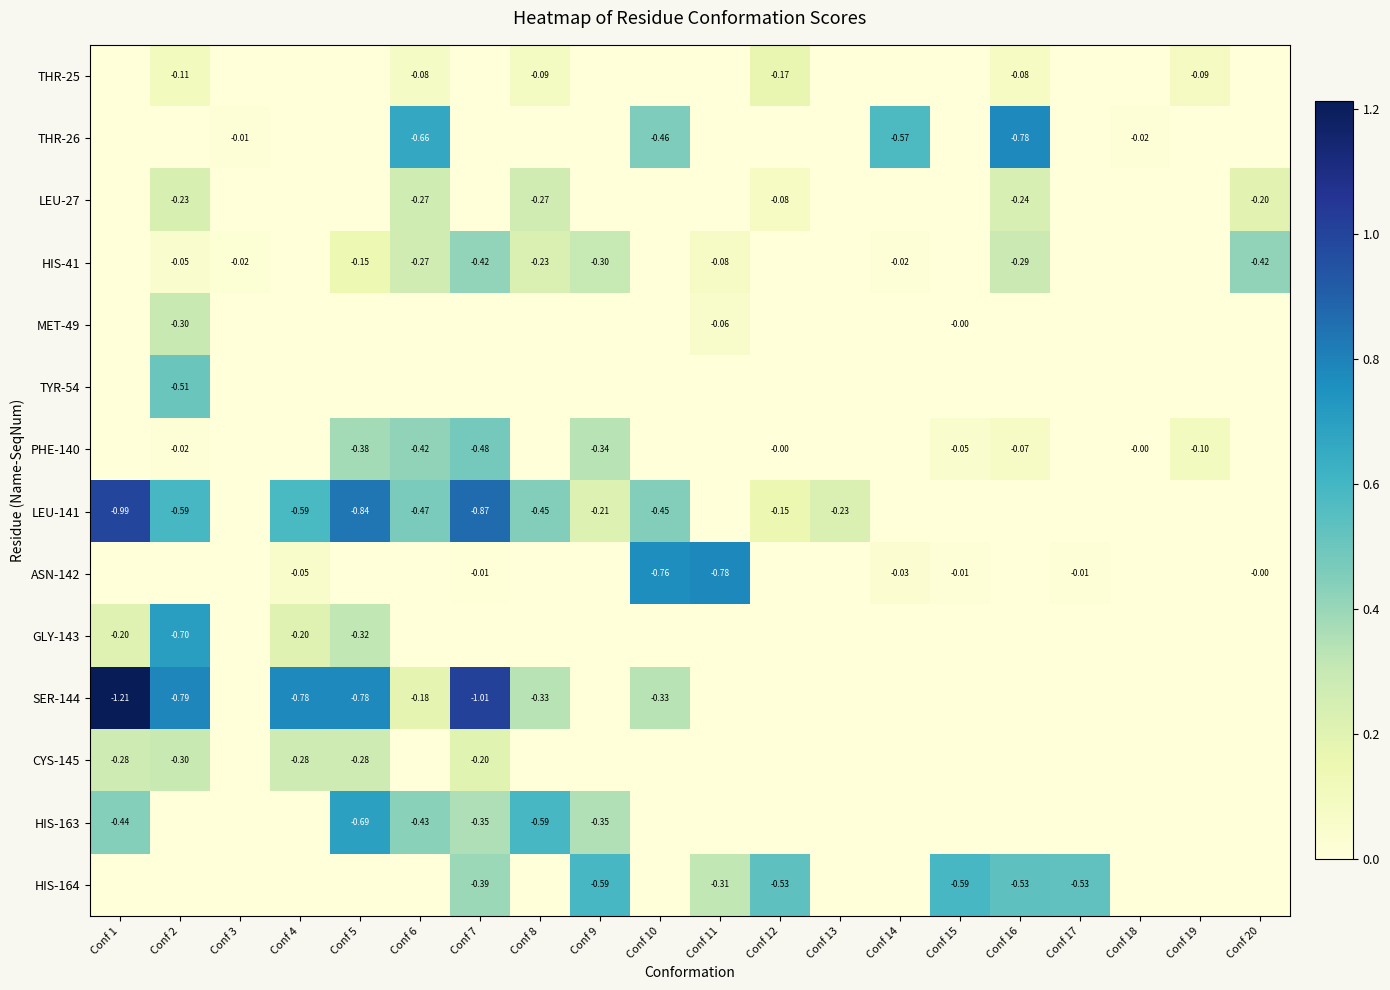

Which series has the widest spread of values?

SER-144